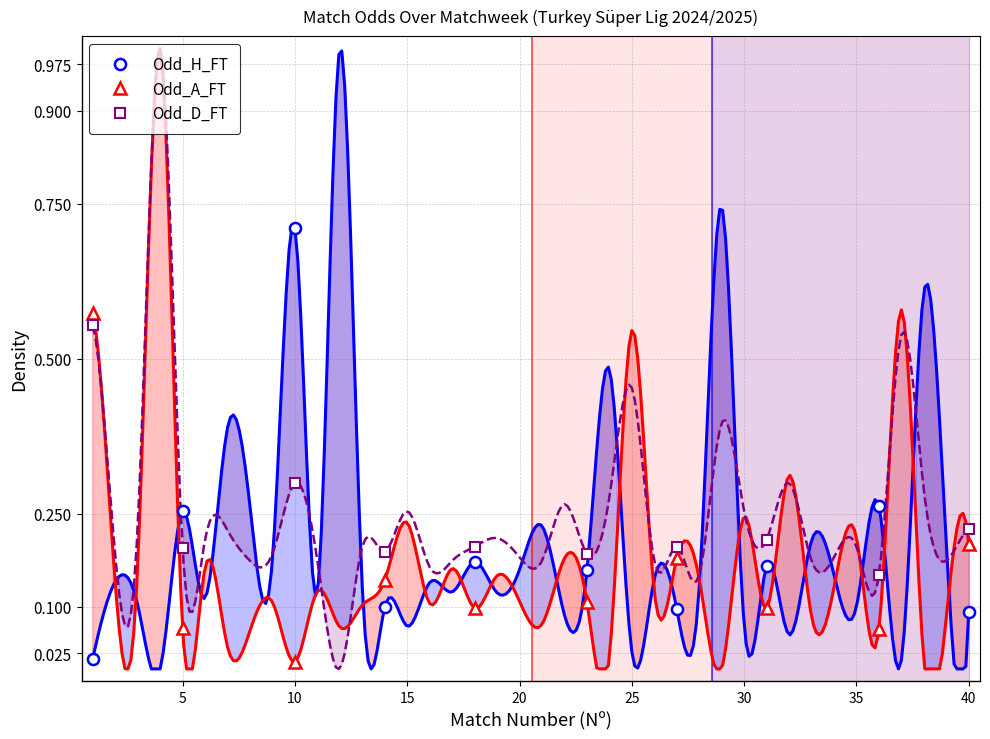

Does the chart have visible grid lines?

Yes